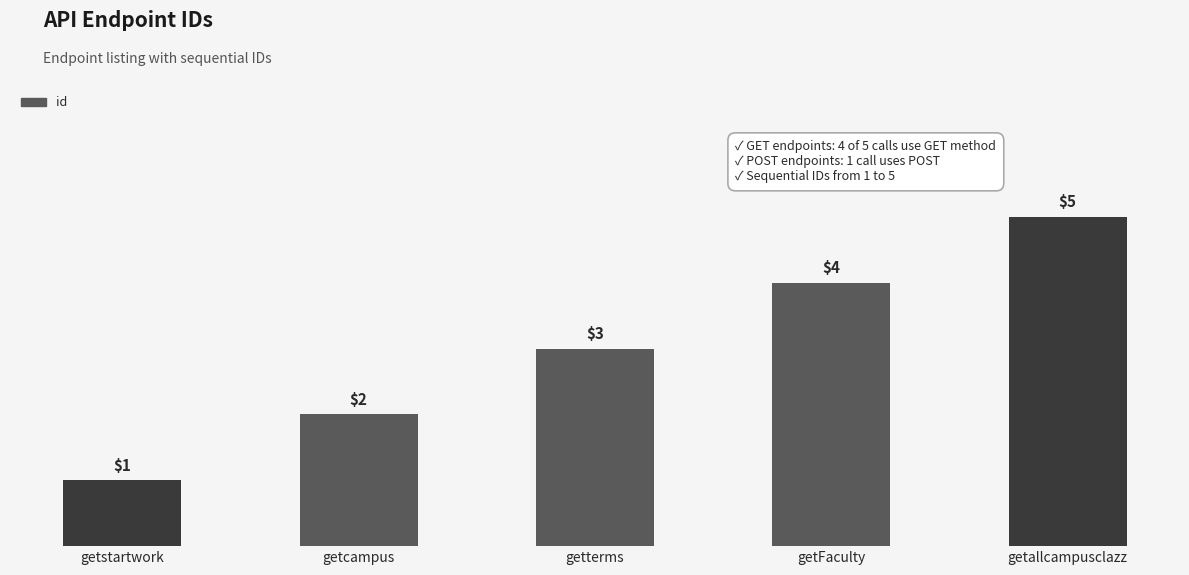

What is the maximum value shown in the chart?

5